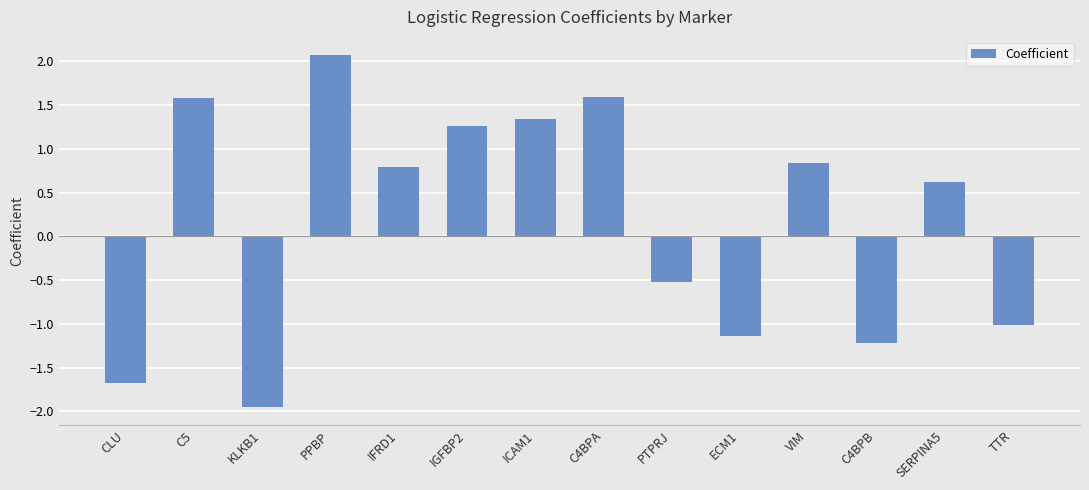

Read the value at C5.

1.6